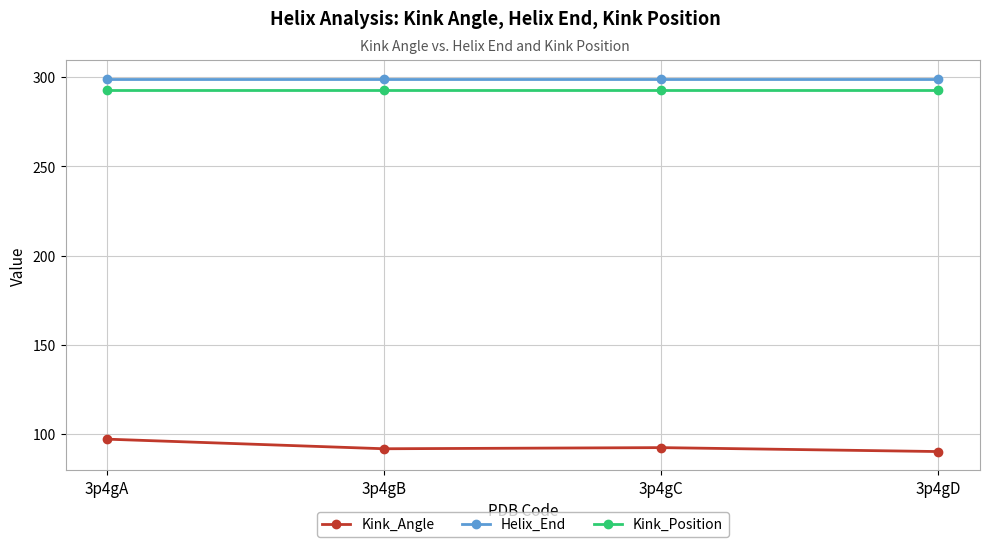

Read the Kink_Angle value at 3p4gA.

97.2